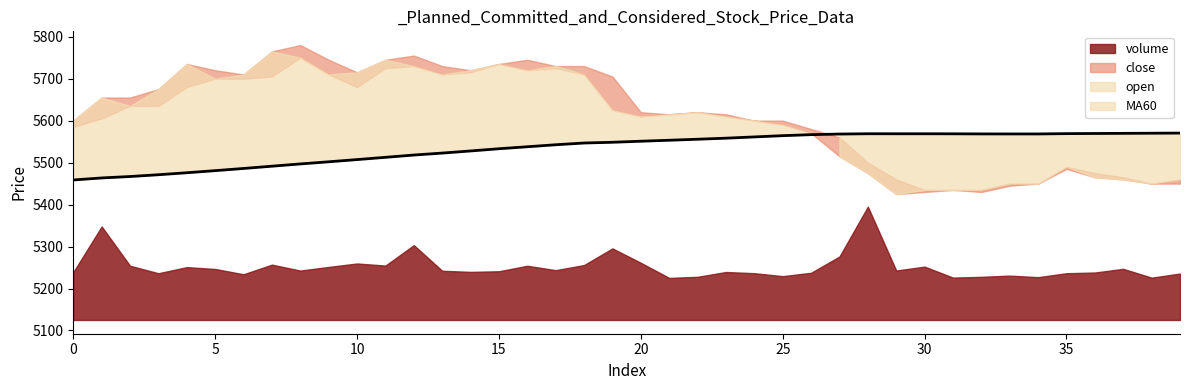

The value of MA60 at 20 is 5550.9. True or false?

True